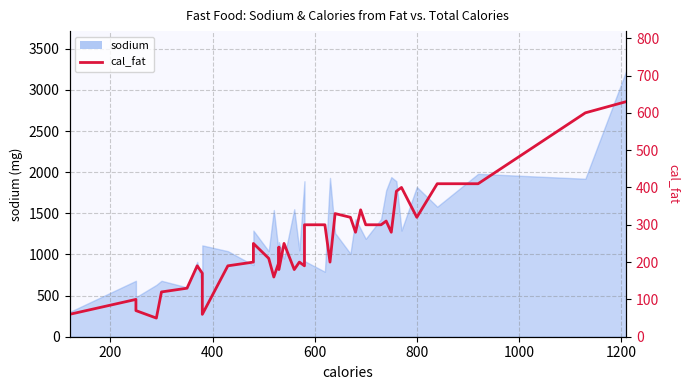

What is the difference between the maximum and minimum values?

580